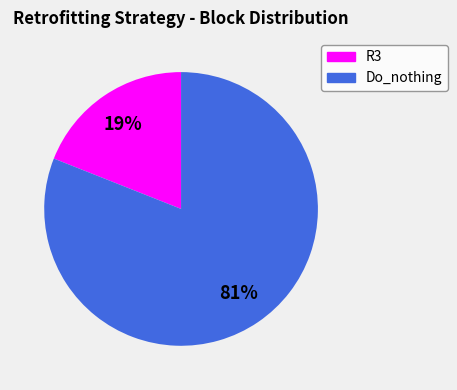

Is the sum of R3 and Do_nothing greater than half?

Yes